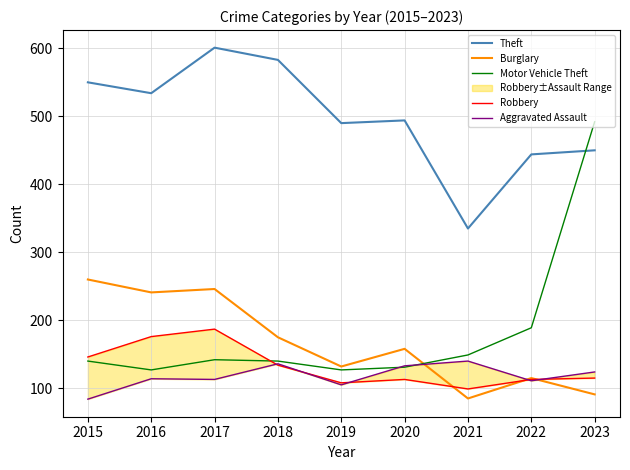

Between 2022 and 2015, which is larger?

2015